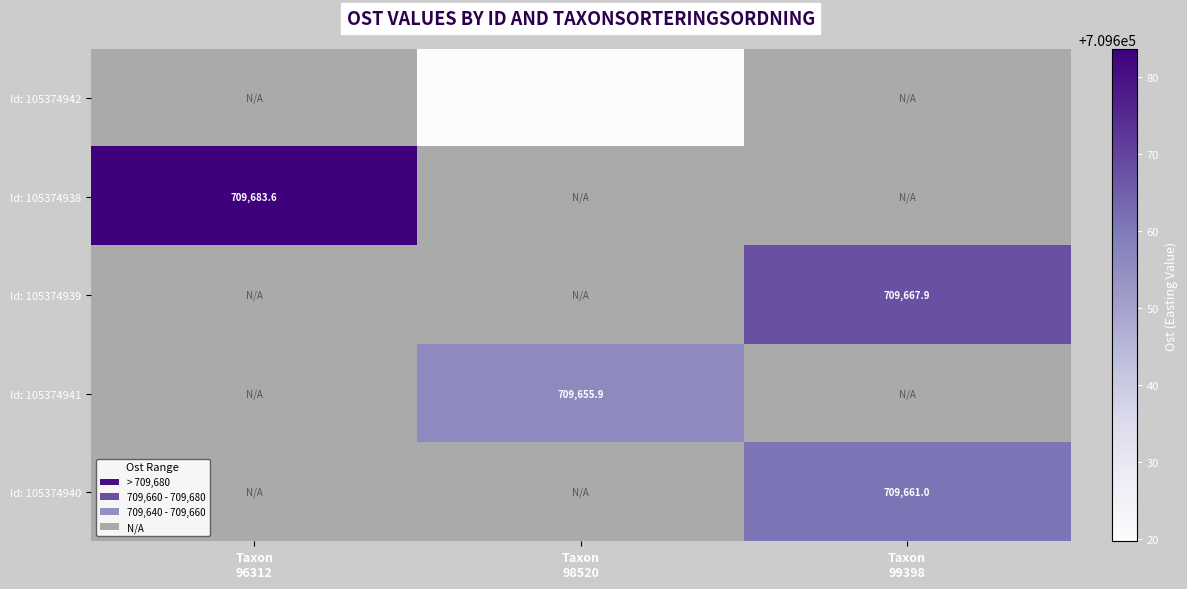

At which label does Id: 105374938 reach its minimum?

Taxon 96312